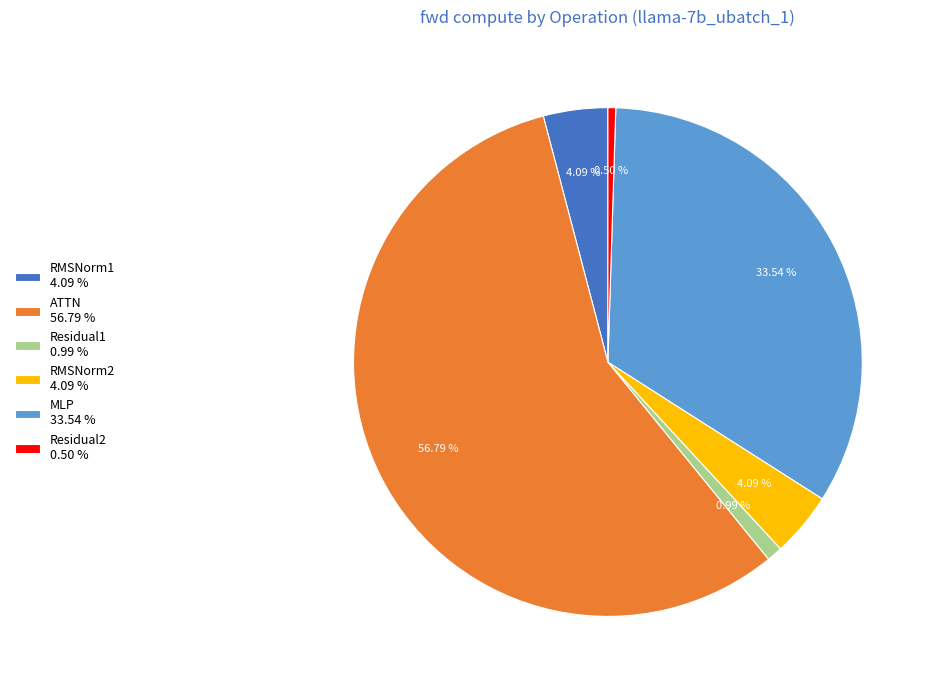

How many slices are in this pie chart?

6